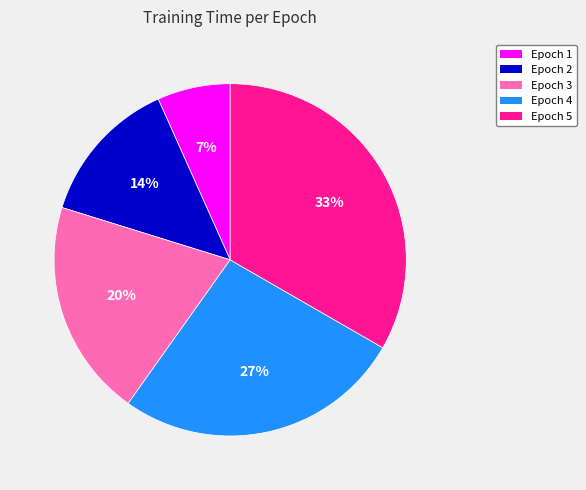

Do Epoch 2 and Epoch 3 together represent more than half of the pie?

No